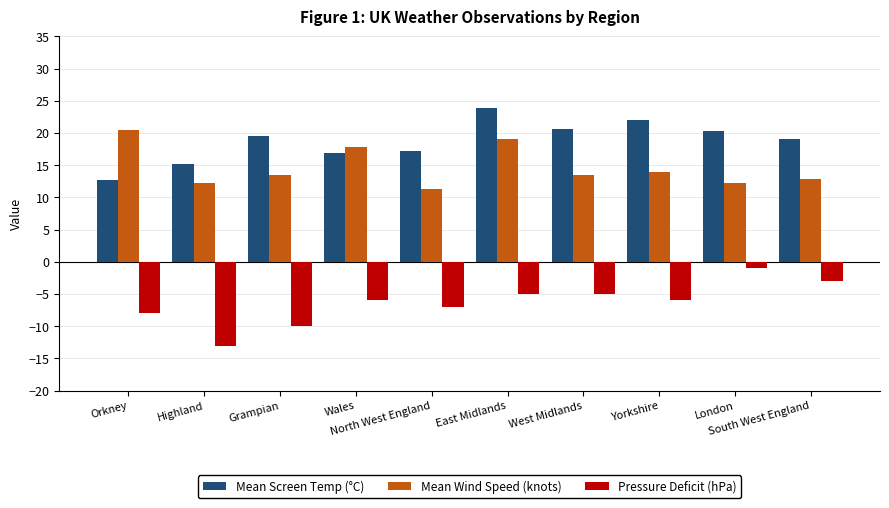

What are all the series names shown in the legend?

Mean Screen Temp (°C), Mean Wind Speed (knots), Pressure Deficit (hPa)